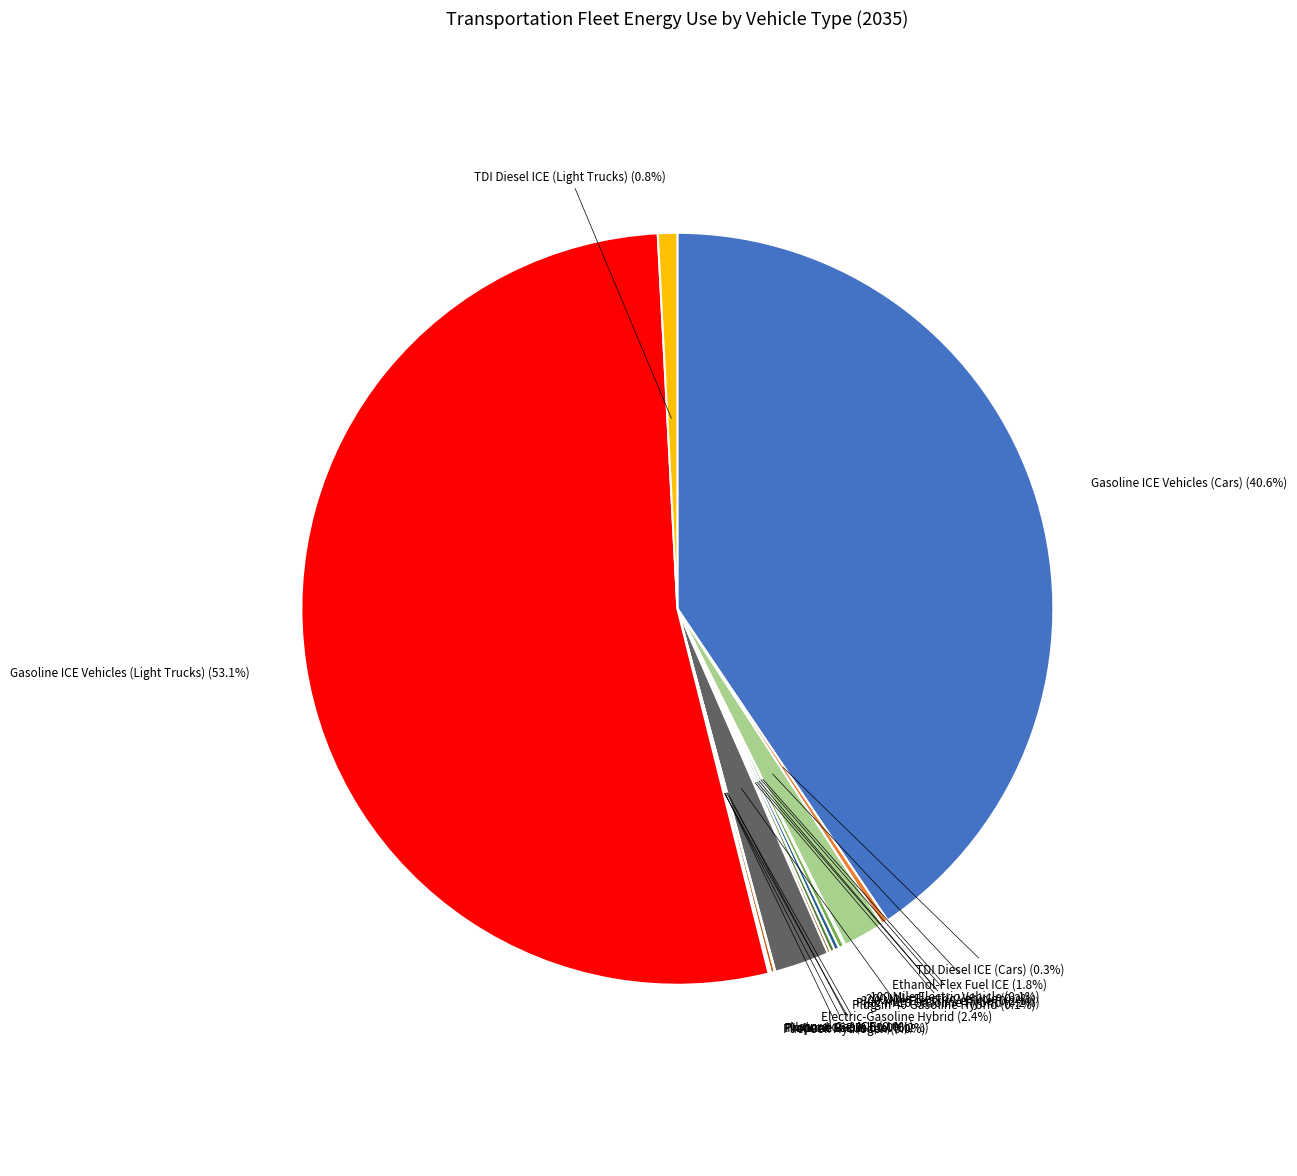

What portion of the pie excludes Gasoline ICE Vehicles (Cars)?

59.4%